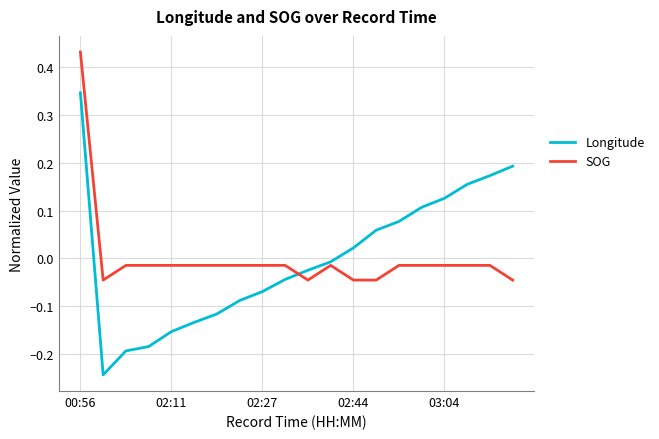

Does the chart display data point markers on the line(s)?

No